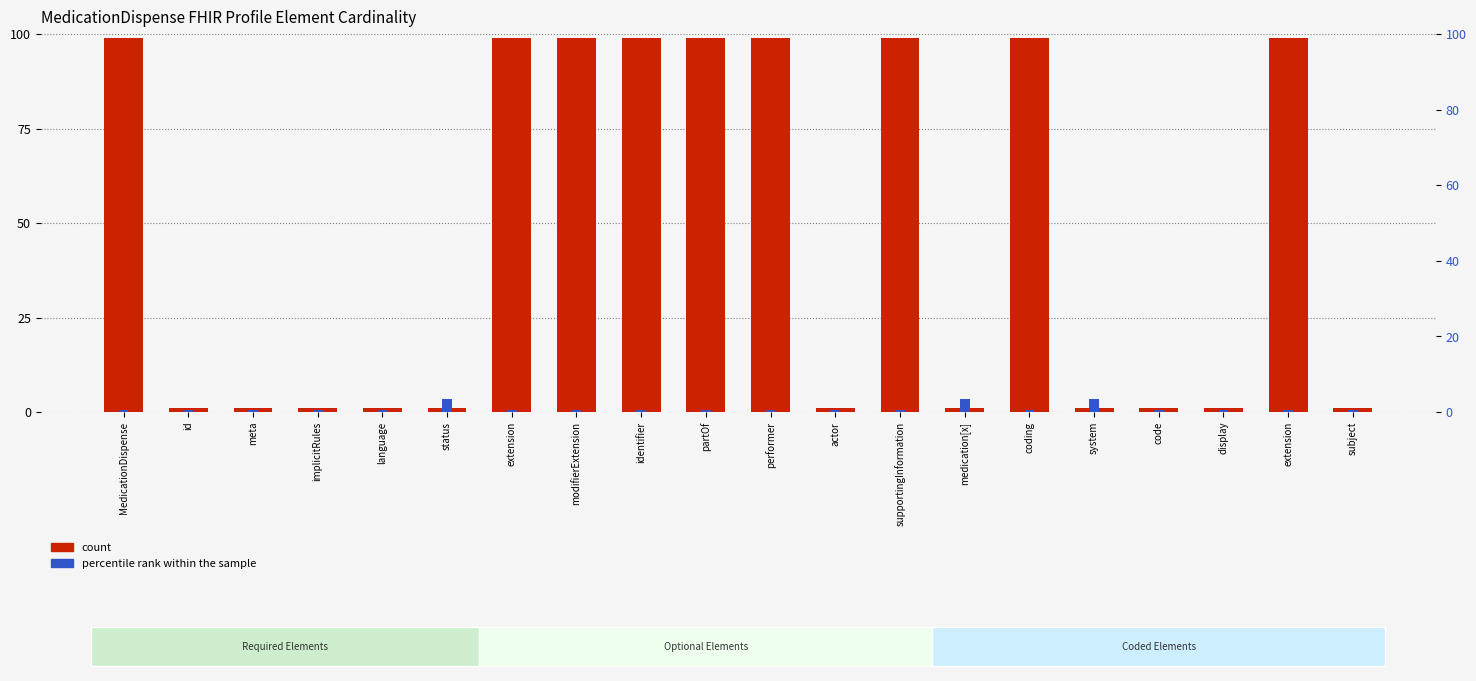

At coding, list the series in order from largest to smallest.

count, percentile rank within the sample